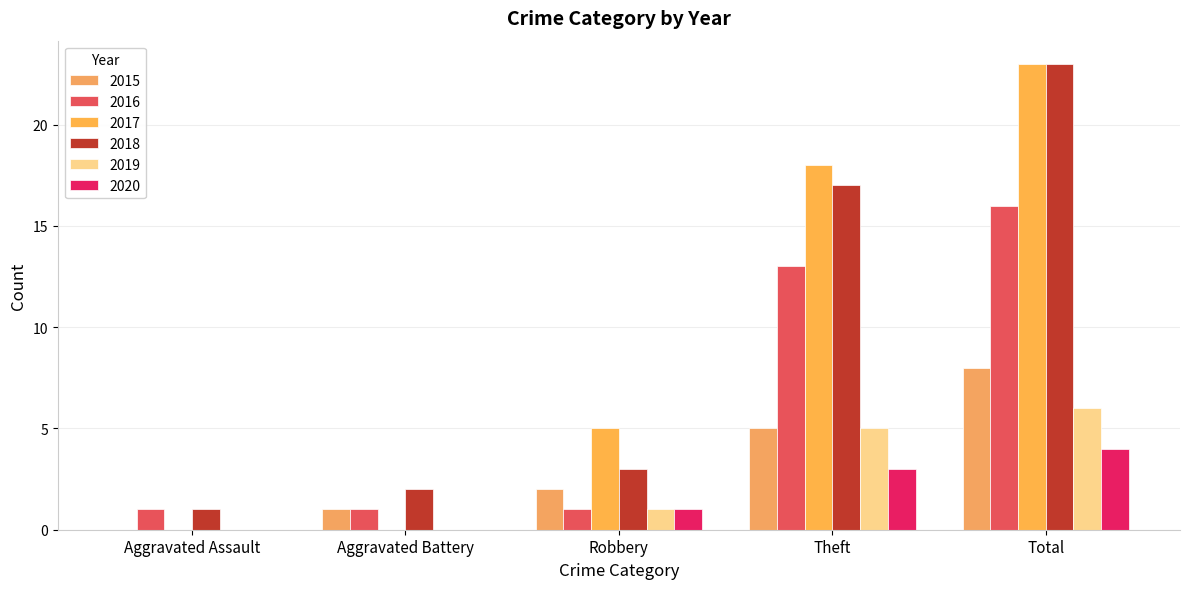

How many data points does each series have?

5